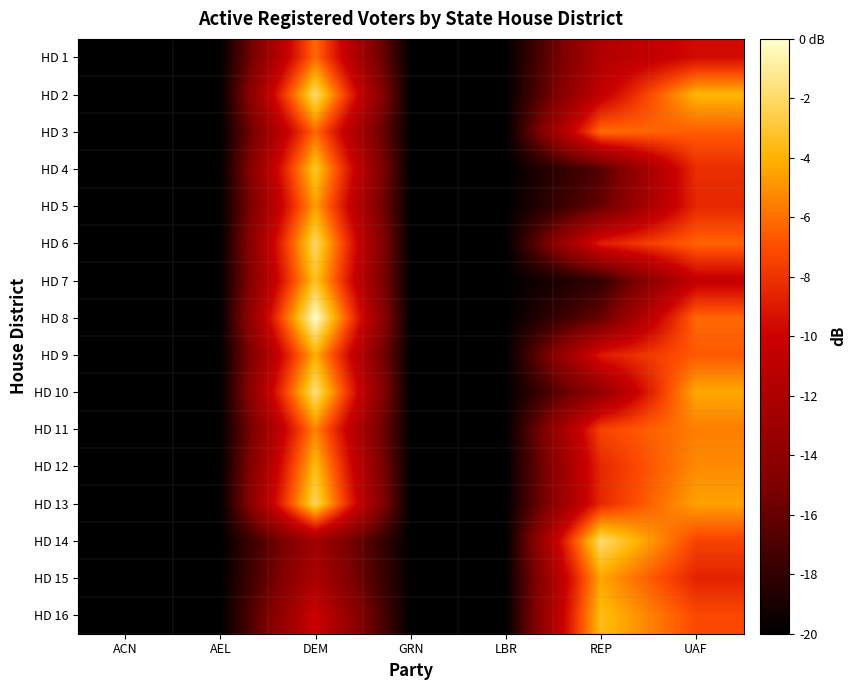

Between DEM and GRN, which series saw the biggest shift?

HD 8